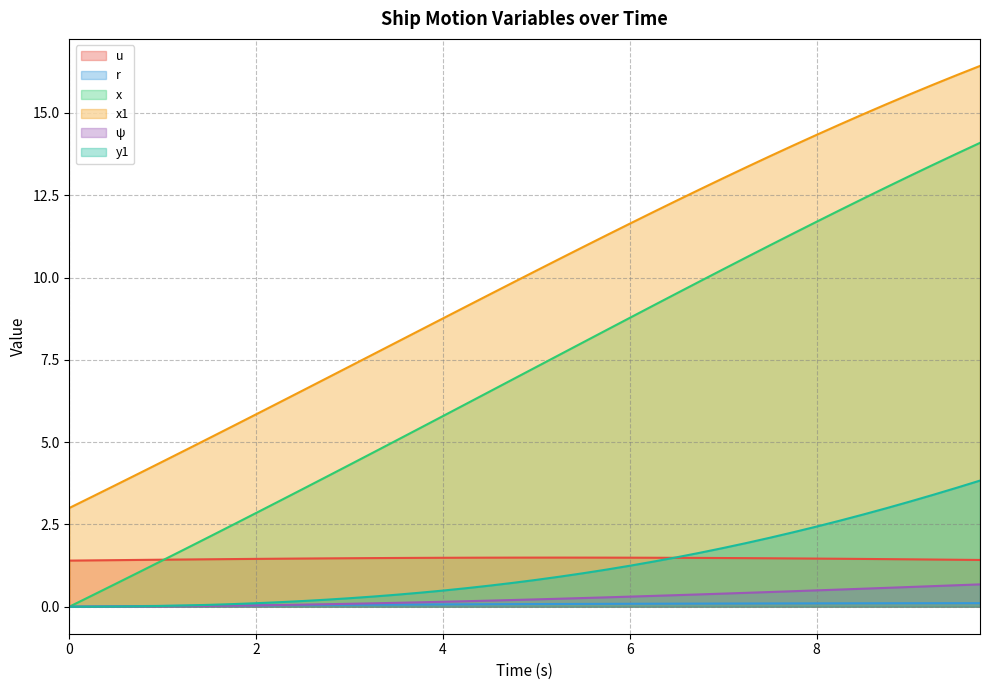

Reading right to left, what are all the values shown in this chart?

u: 1.4	1.4	1.4	1.4	1.4	1.5	1.5	1.5	1.5	1.5	1.5	1.5	1.5	1.5	1.5	1.5	1.5	1.5	1.5	1.5	1.5	1.5	1.5	1.5	1.5	1.5	1.5	1.5	1.5	1.5	1.5	1.5	1.4	1.4	1.4	1.4	1.4	1.4	1.4	1.4
r: 0.1	0.1	0.1	0.1	0.1	0.1	0.1	0.1	0.1	0.1	0.1	0.1	0.1	0.1	0.1	0.1	0.1	0.1	0.1	0.1	0.1	0.1	0.1	0.1	0.1	0.1	0.1	0.1	0.1	0.0	0.0	0.0	0.0	0.0	0.0	0.0	0.0	0.0	0.0	0.0
x: 14.1	13.8	13.4	13.1	12.7	12.4	12.0	11.7	11.3	11.0	10.6	10.2	9.9	9.5	9.1	8.8	8.4	8.0	7.7	7.3	6.9	6.5	6.2	5.8	5.4	5.0	4.7	4.3	3.9	3.6	3.2	2.8	2.5	2.1	1.8	1.4	1.1	0.7	0.3	0.0
x1: 16.4	16.1	15.9	15.6	15.3	15.0	14.6	14.3	14.0	13.7	13.4	13.0	12.7	12.3	12.0	11.6	11.3	10.9	10.6	10.2	9.8	9.5	9.1	8.8	8.4	8.0	7.7	7.3	6.9	6.6	6.2	5.8	5.5	5.1	4.8	4.4	4.1	3.7	3.4	3.0
ψ: 0.7	0.7	0.6	0.6	0.6	0.5	0.5	0.5	0.5	0.4	0.4	0.4	0.4	0.4	0.3	0.3	0.3	0.3	0.2	0.2	0.2	0.2	0.2	0.1	0.1	0.1	0.1	0.1	0.1	0.1	0.1	0.0	0.0	0.0	0.0	0.0	0.0	0.0	0.0	0.0
y1: 3.8	3.6	3.4	3.2	3.0	2.8	2.6	2.4	2.3	2.1	1.9	1.8	1.6	1.5	1.4	1.2	1.1	1.0	0.9	0.8	0.7	0.6	0.6	0.5	0.4	0.4	0.3	0.3	0.2	0.2	0.1	0.1	0.1	0.1	0.0	0.0	0.0	0.0	0.0	0.0